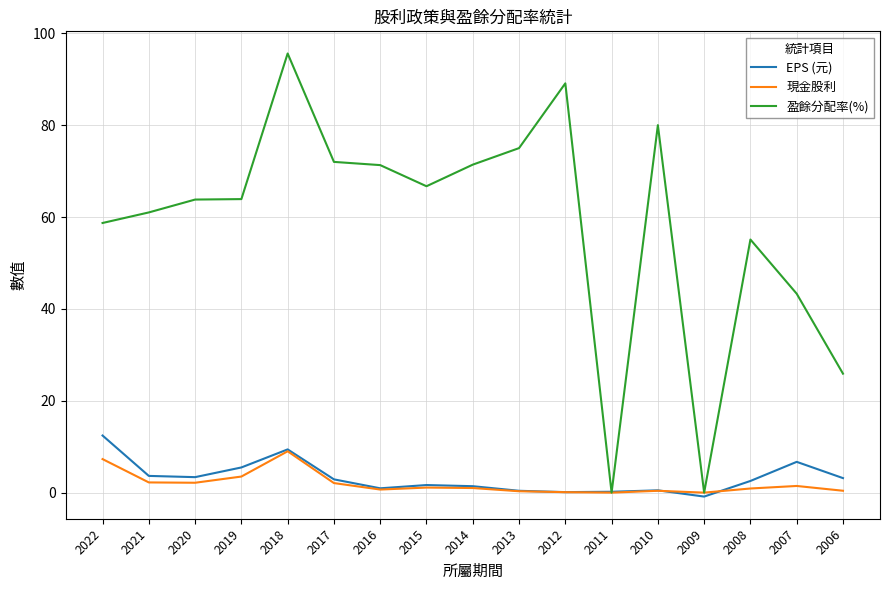

Rank the series at 2007 from lowest to highest value.

現金股利, EPS (元), 盈餘分配率(%)